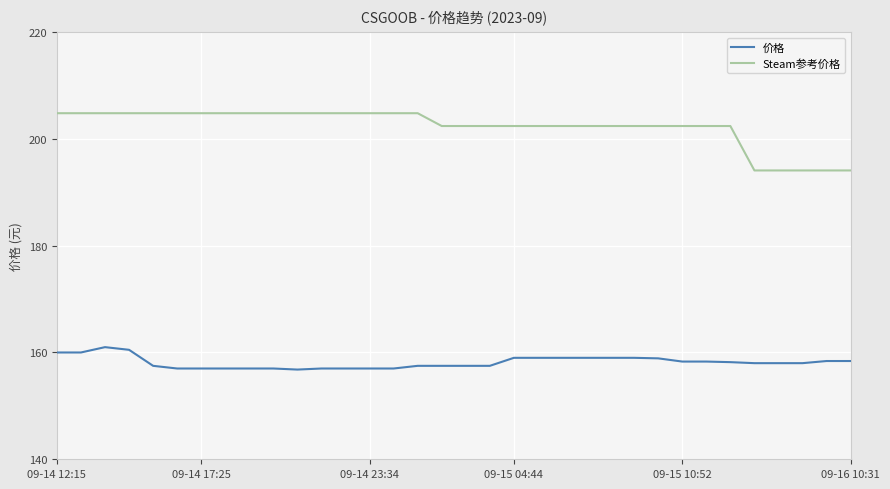

Which series has the largest total across all categories?

Steam参考价格